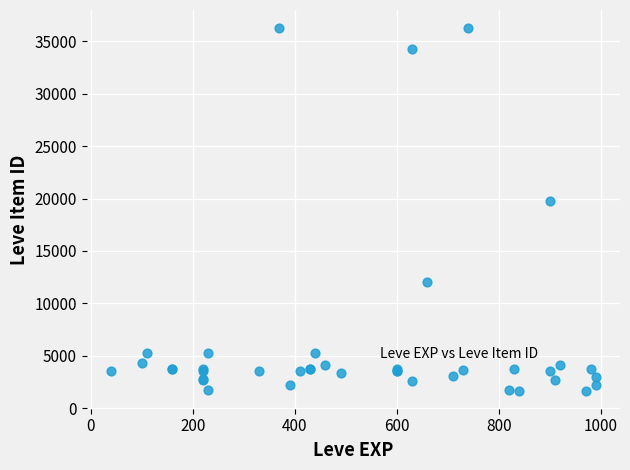

What Y value in the scatter plot is closest to 18967?

19744